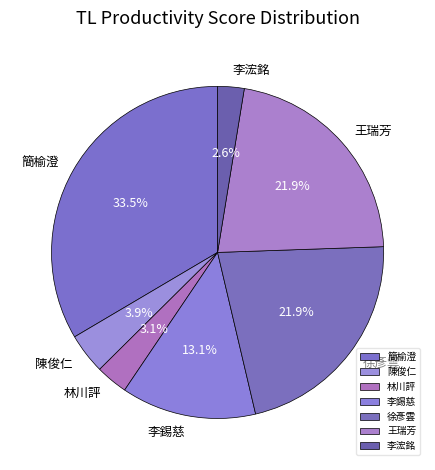

What is the total percentage of 林川評 and 王瑞芳?

25.0%